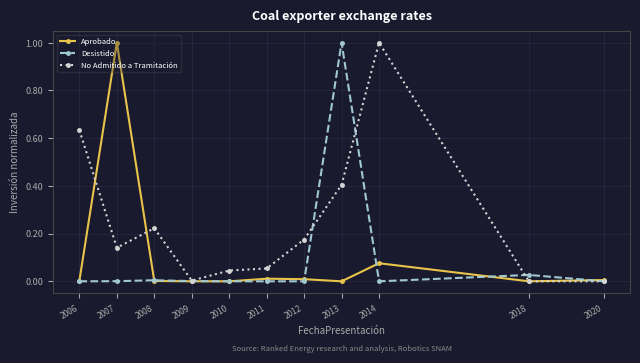

Which series changed the most between 2012 and 2013?

Desistido